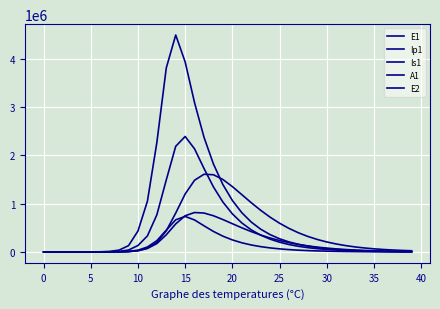

What is the greatest value displayed?

4493063.6